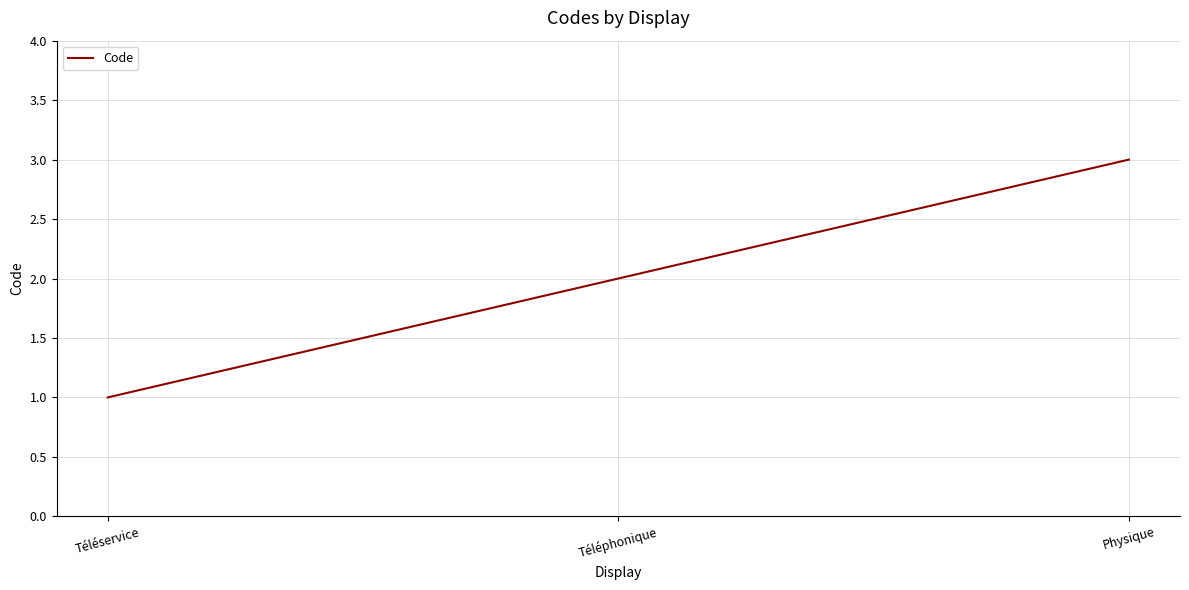

Count the values in the range 1 to 3.

3